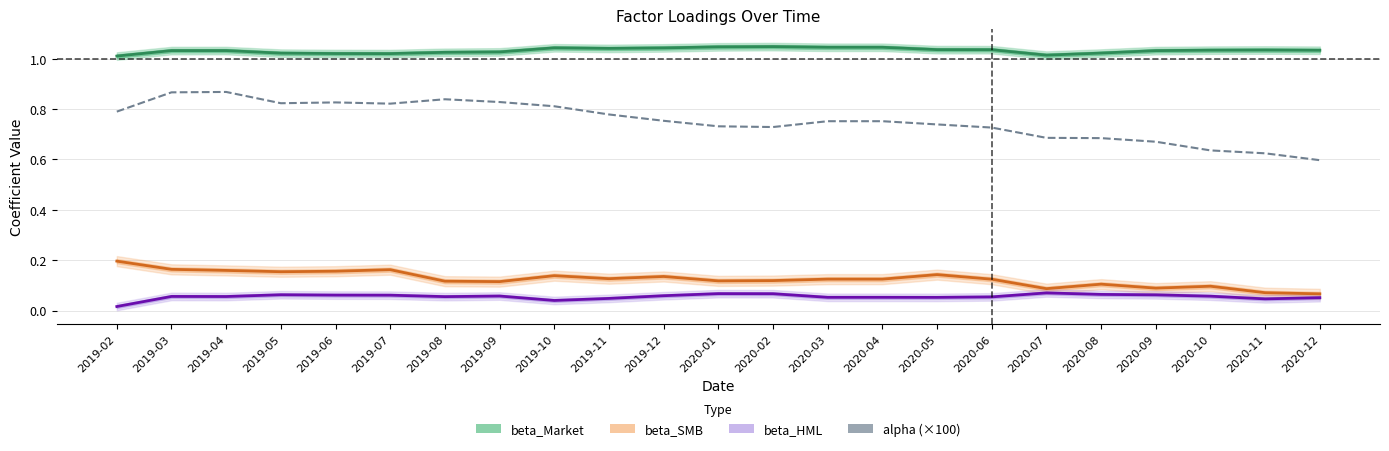

True or false: beta_HML and beta_Market intersect in this chart.

False